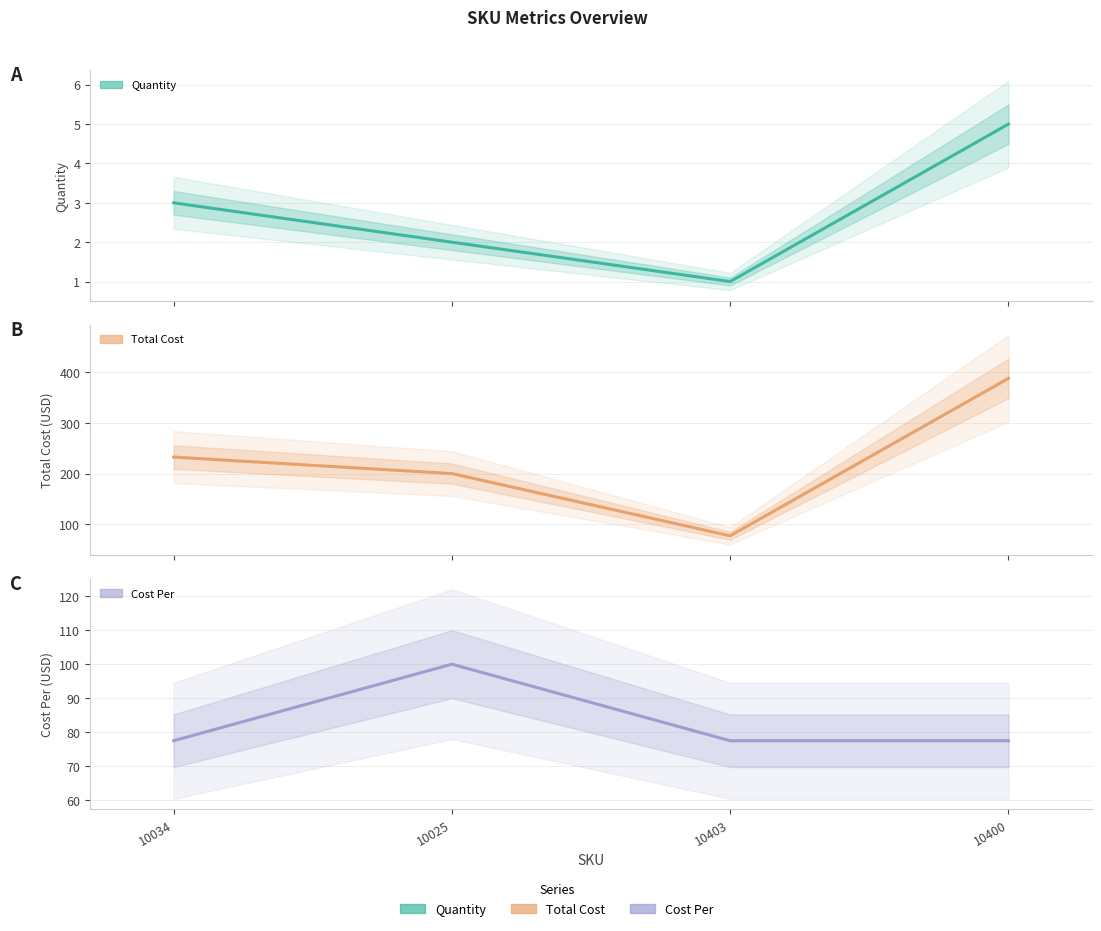

List the labels in order of Cost Per value, smallest first.

10034, 10403, 10400, 10025